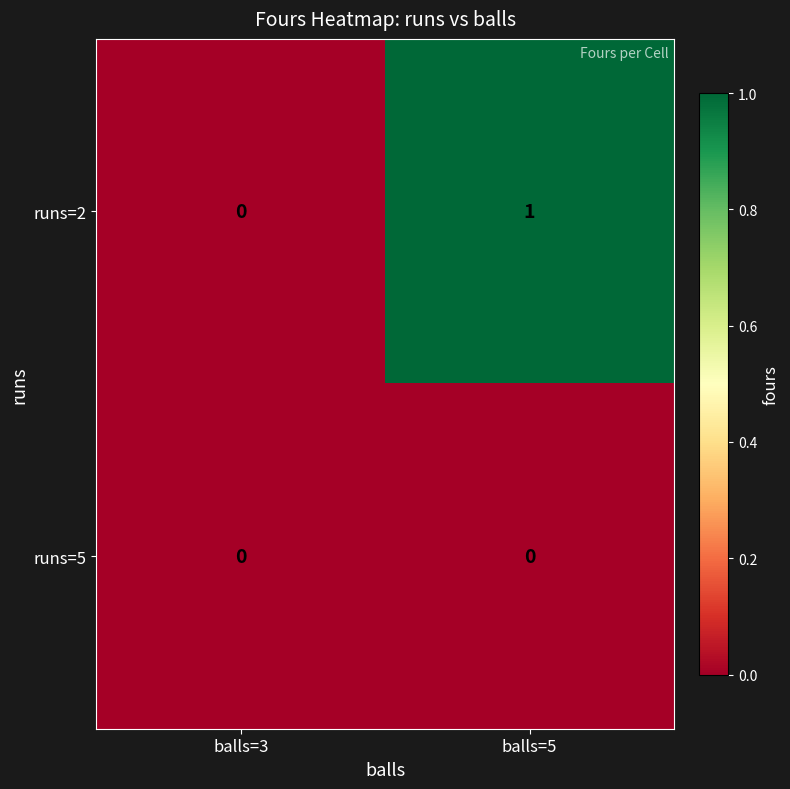

How many distinct data groups are displayed?

2